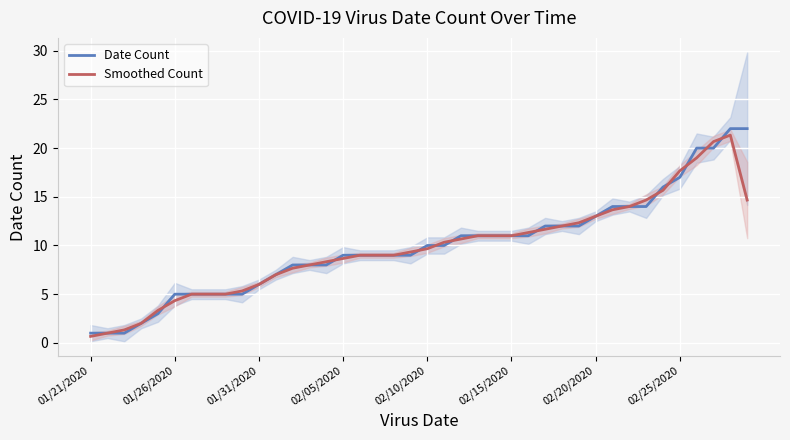

At 19, list the series in order from smallest to largest.

Date Count, Smoothed Count